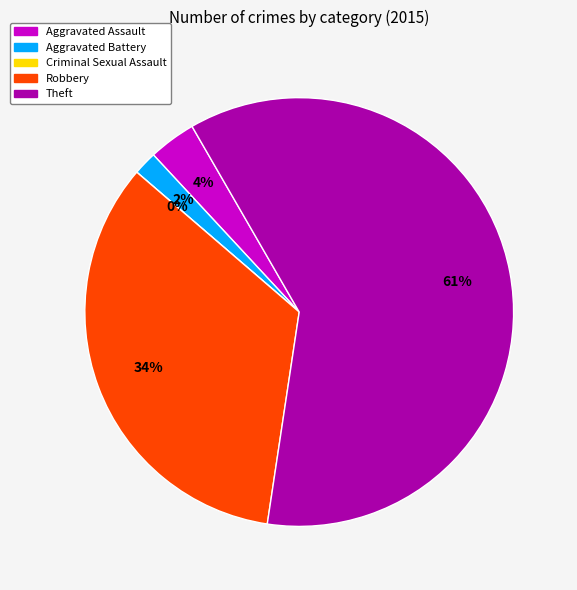

Which slice is the smallest?

Criminal Sexual Assault